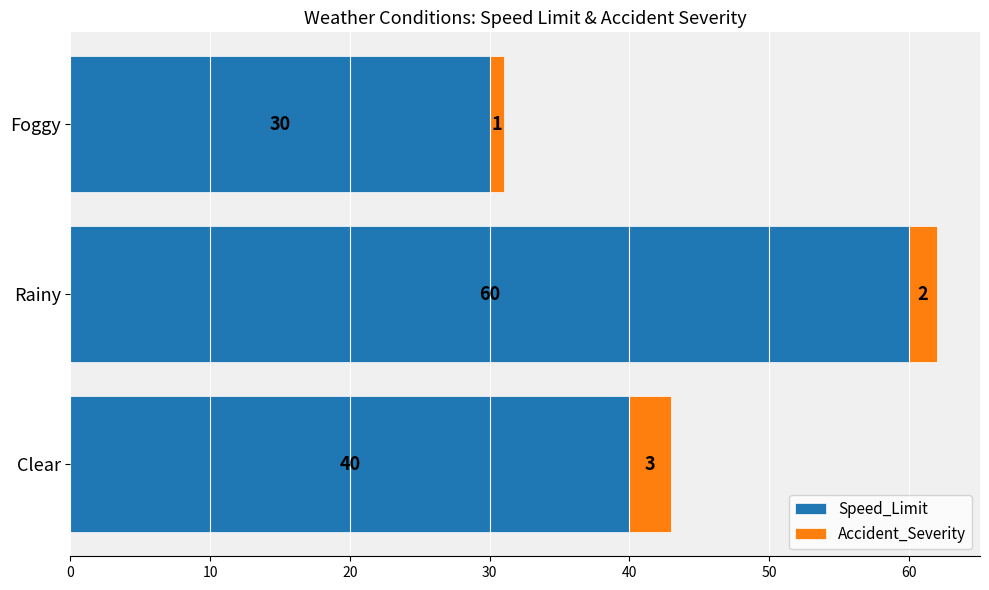

The value of Speed_Limit at Foggy is 30. True or false?

True